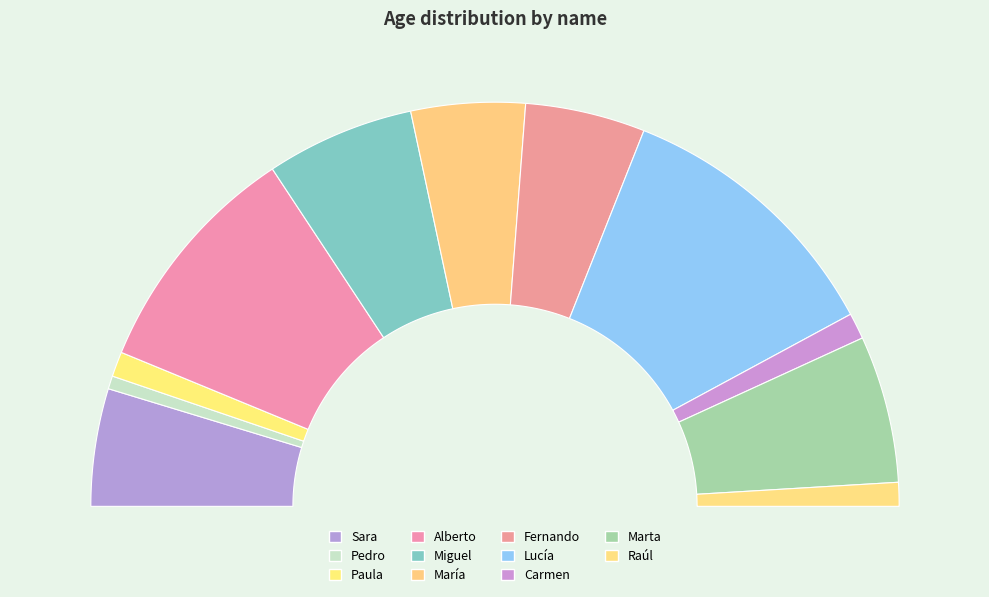

The Miguel slice represents 22% of the pie. True or false?

False